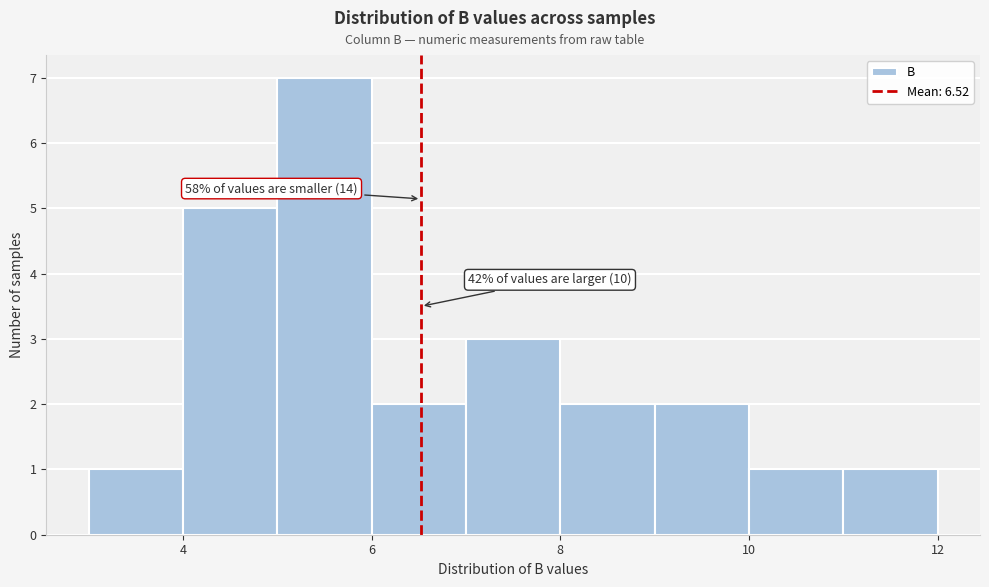

Which range on the x-axis has the tallest bar?

5 to 6